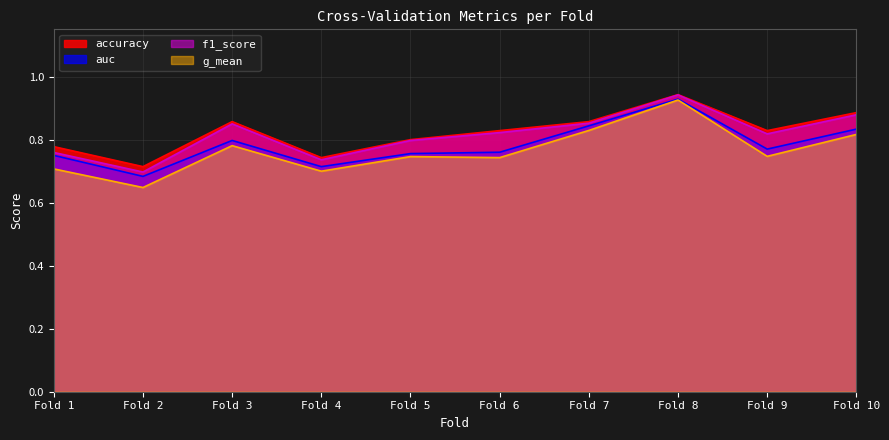

What is the difference between the highest and lowest values at Fold 6?

0.1